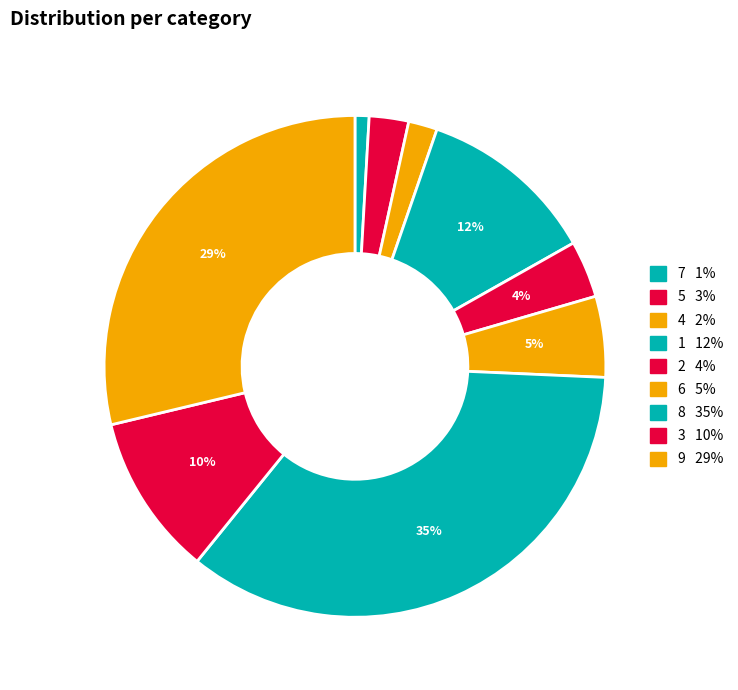

How many slices are in this pie chart?

9